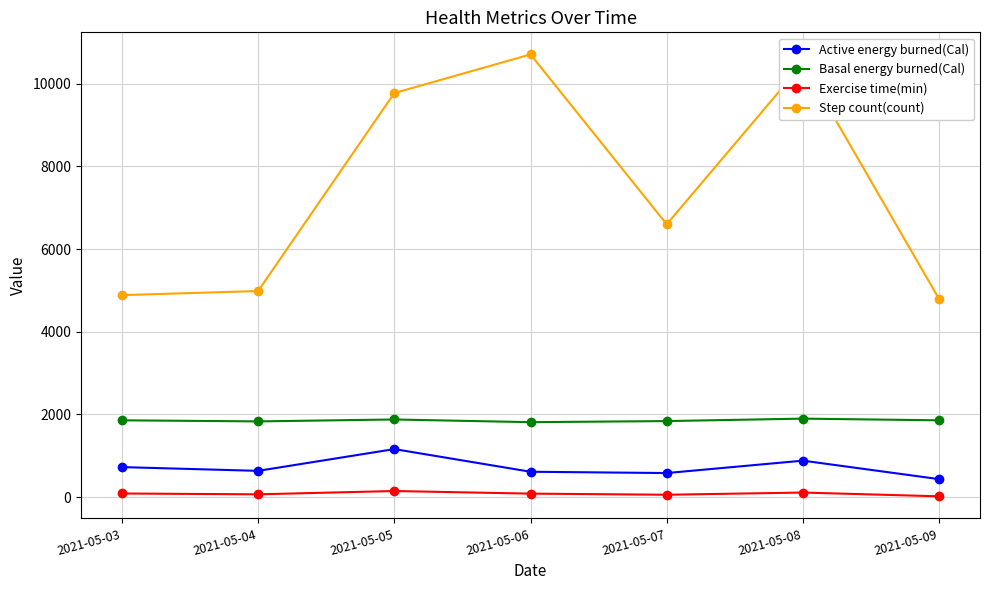

The value of Basal energy burned(Cal) at 2021-05-03 is 1858.5. True or false?

True